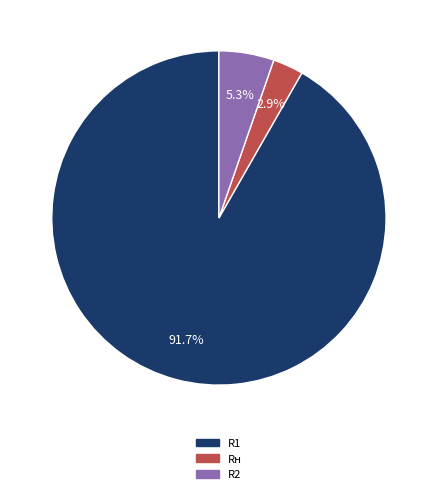

Which slice is the smallest?

Rн